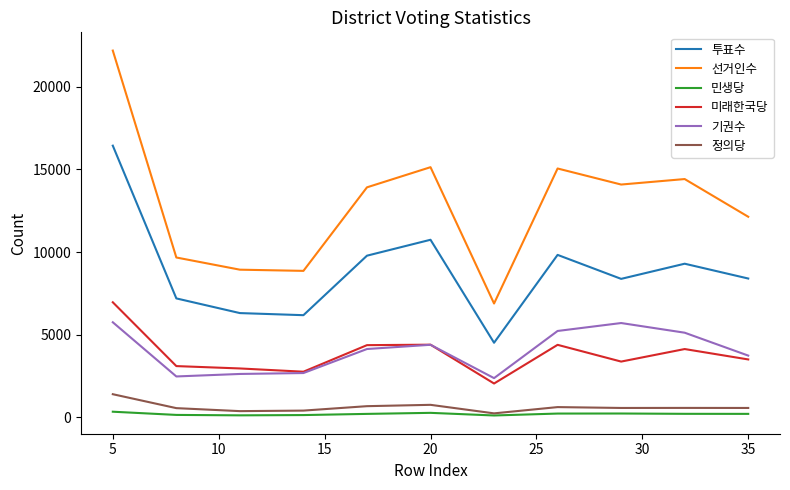

In 기권수, how many points are higher than both neighbors (excluding endpoints)?

2